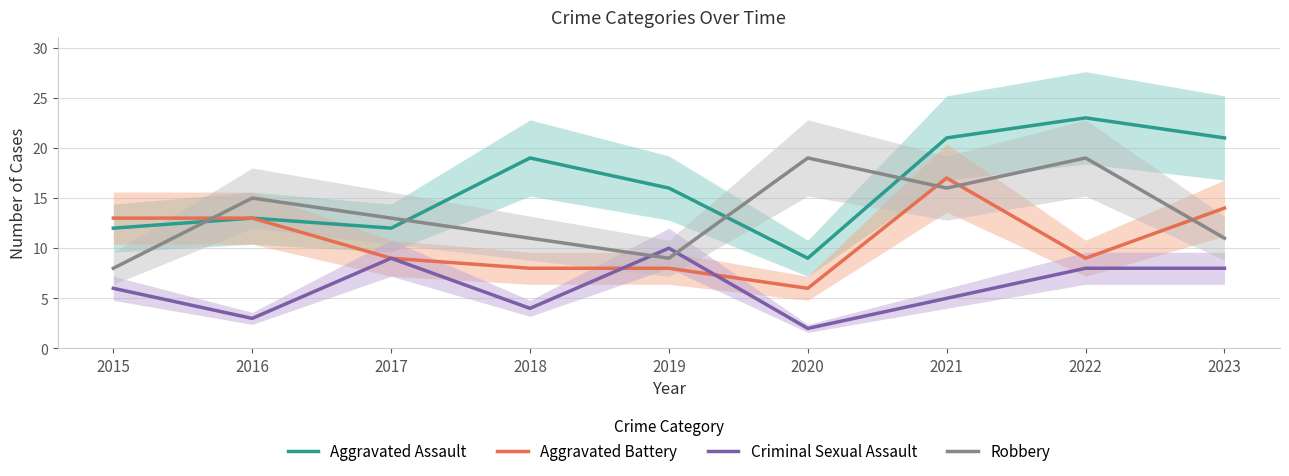

The Robbery series shows 34 at 2020. True or false?

False